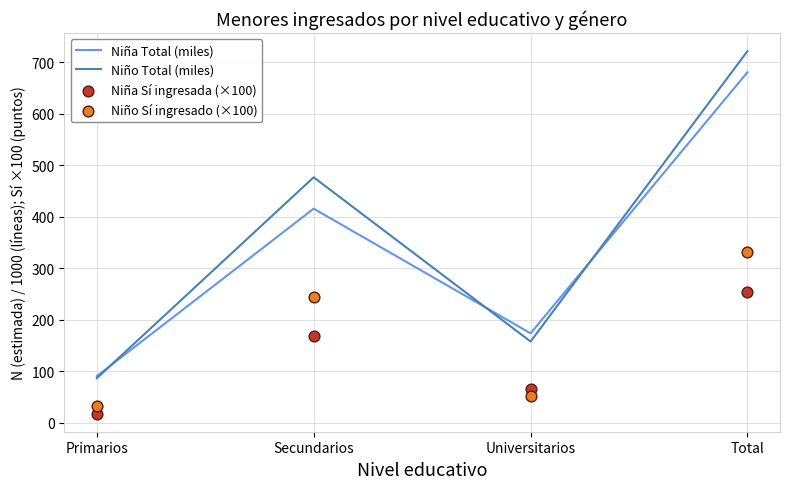

Which series reaches the maximum Y coordinate?

Niño Total (miles)